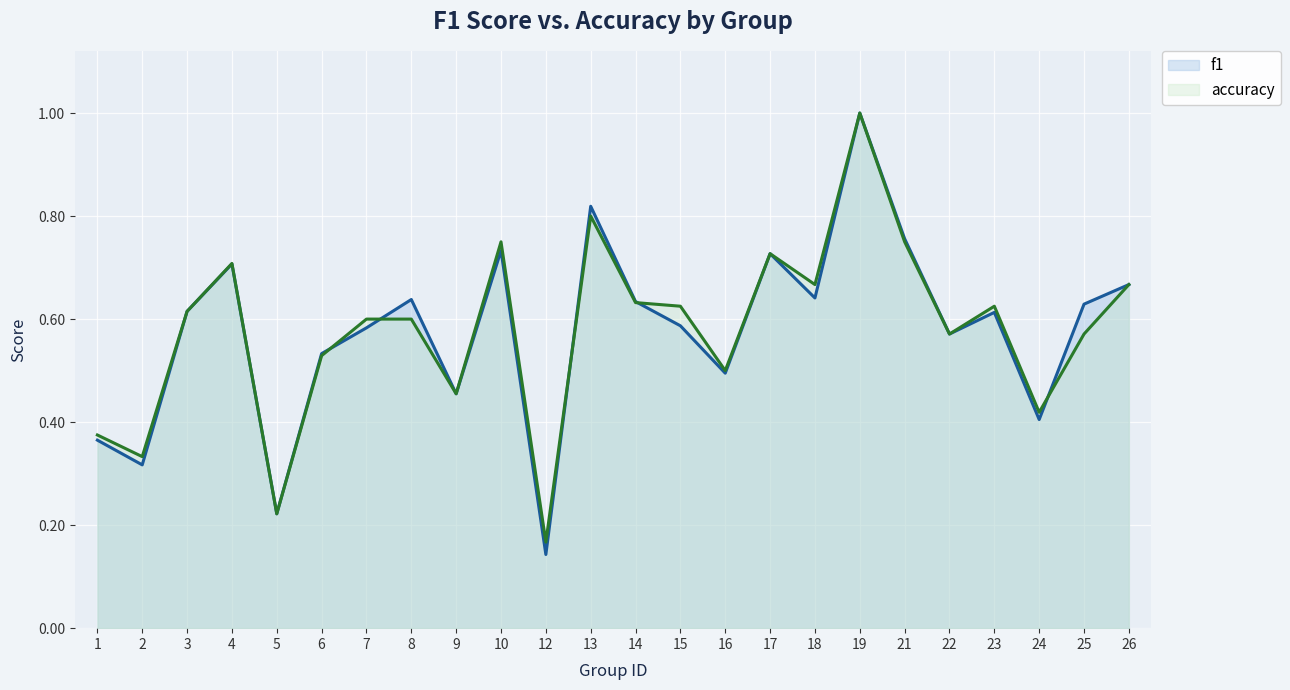

Which series ends up on top after the final intersection of accuracy and f1?

f1